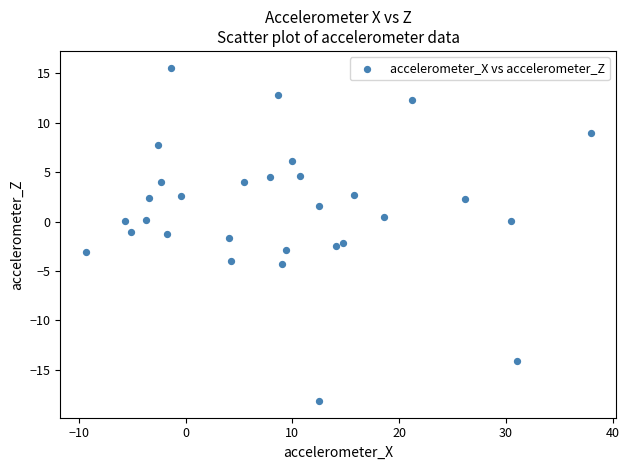

What is the range of X values (max minus min)?

47.3